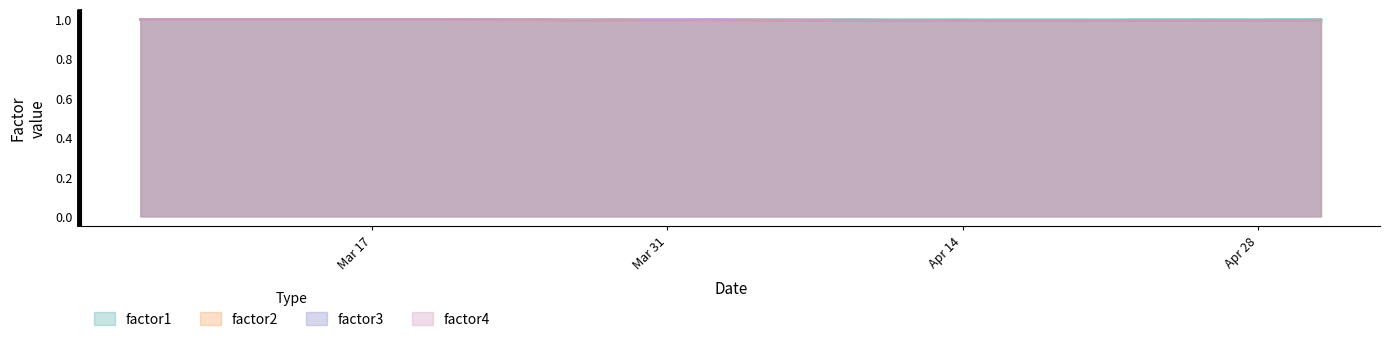

At which category does factor3 reach its first local peak?

2014-03-12